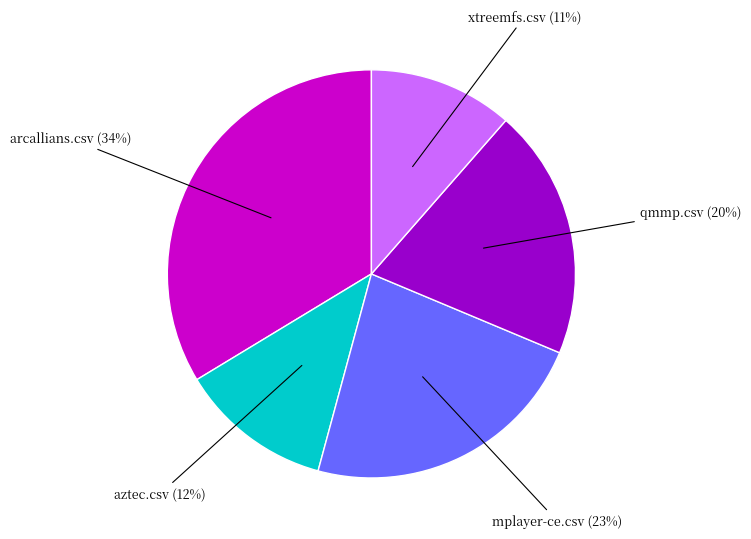

Is there any slice that represents more than half of the pie?

No